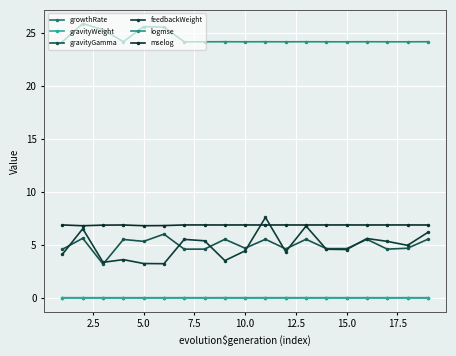

How many data points does each series have?

19